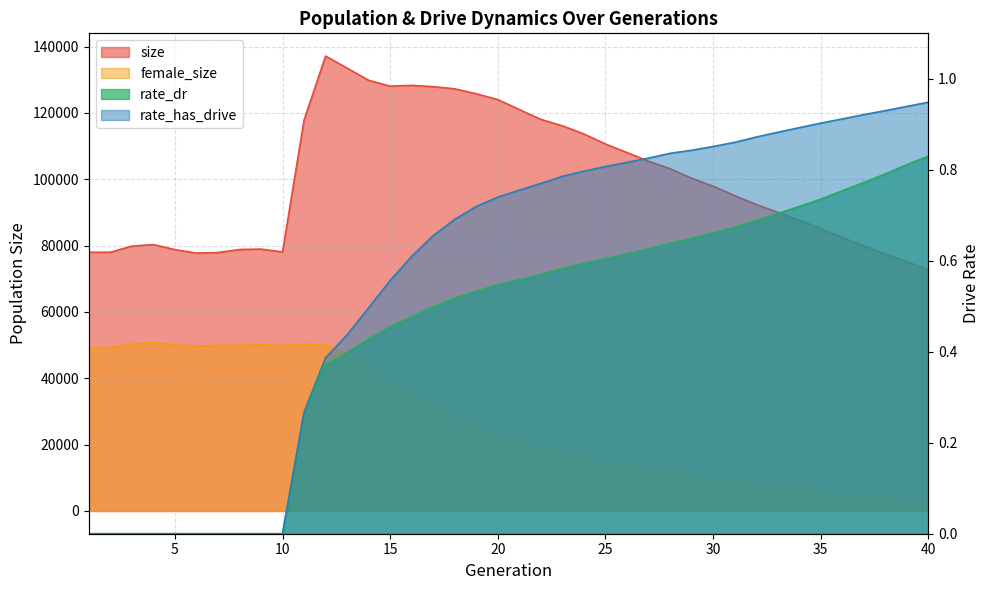

The size series shows 16115.7 at 8. True or false?

False